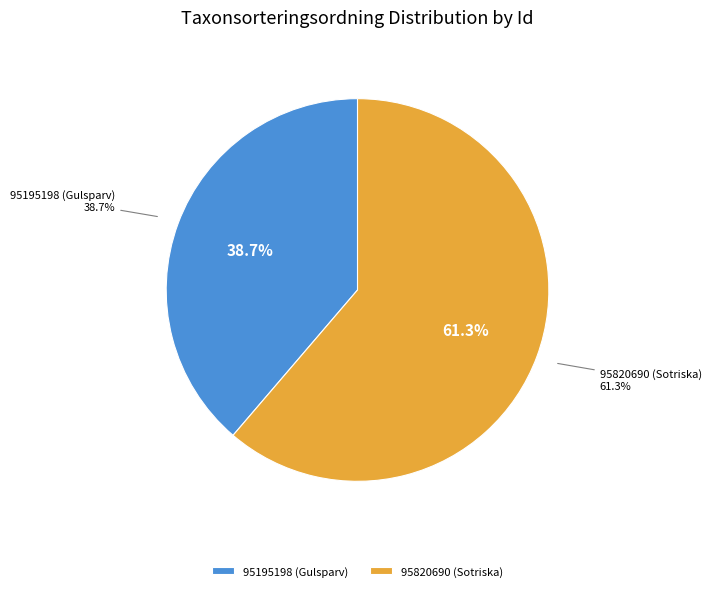

True or false: 95195198 (Gulsparv) accounts for 47% of the total.

False